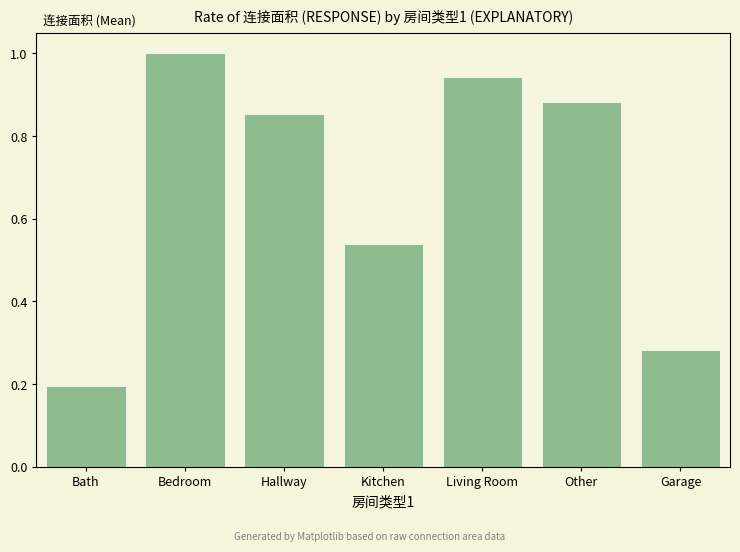

What is the average value?

0.7